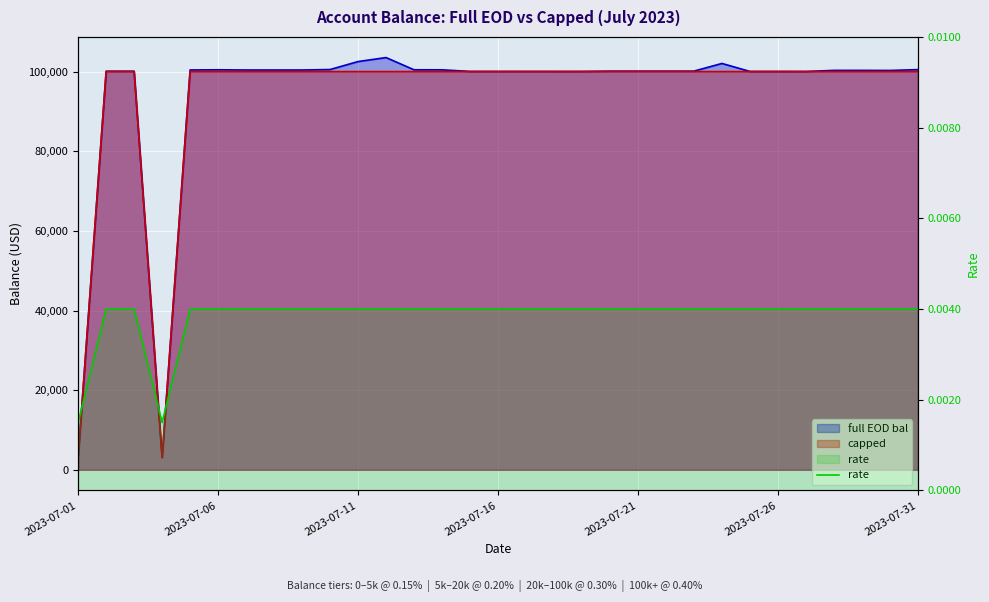

True or false: the data shows 0.0 at 2023-07-21.

False